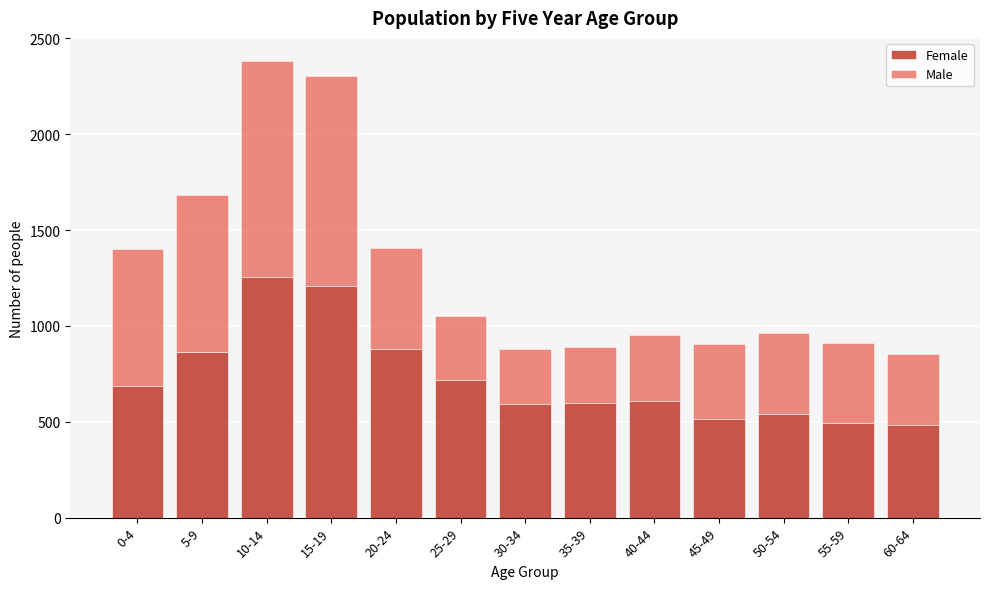

What is the average value of the Female series?

726